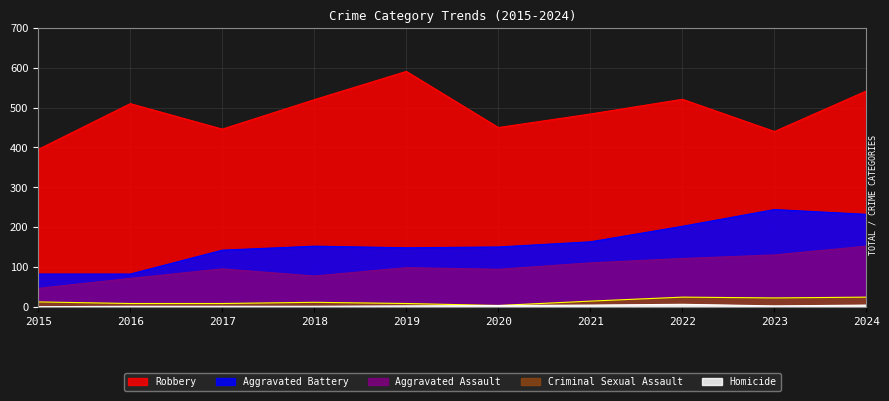

True or false: Homicide has a value of 3 at 2019.

False